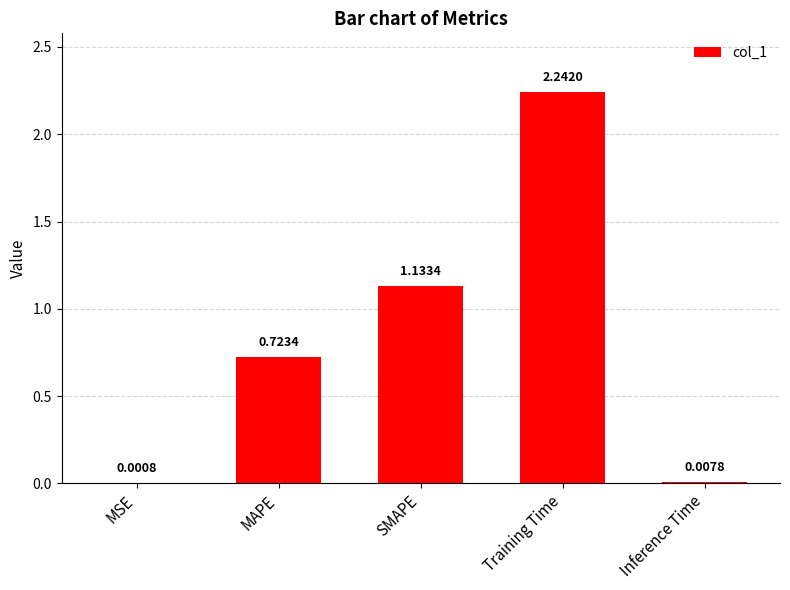

Between MSE and SMAPE, which is larger?

SMAPE